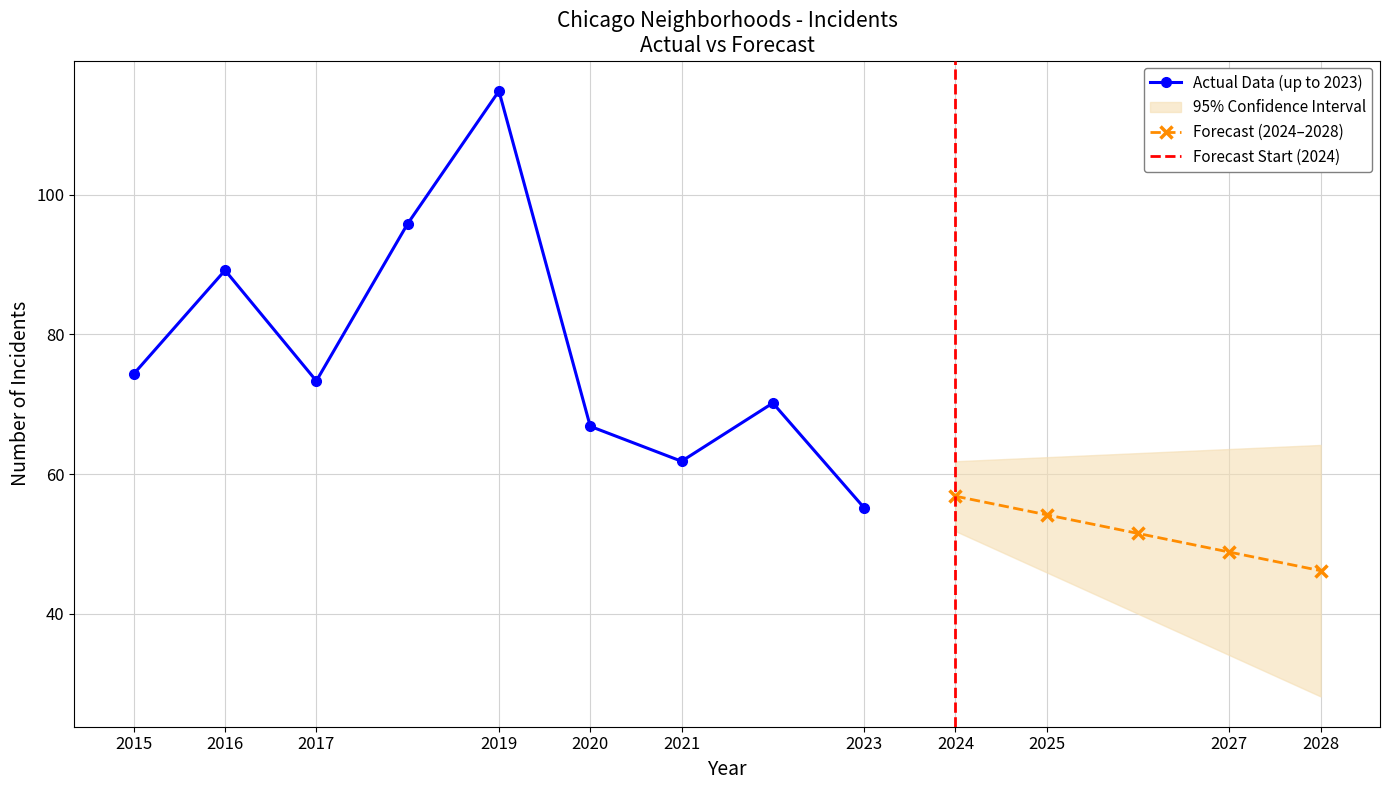

Where is the first local minimum for Actual Data (up to 2023)?

2017